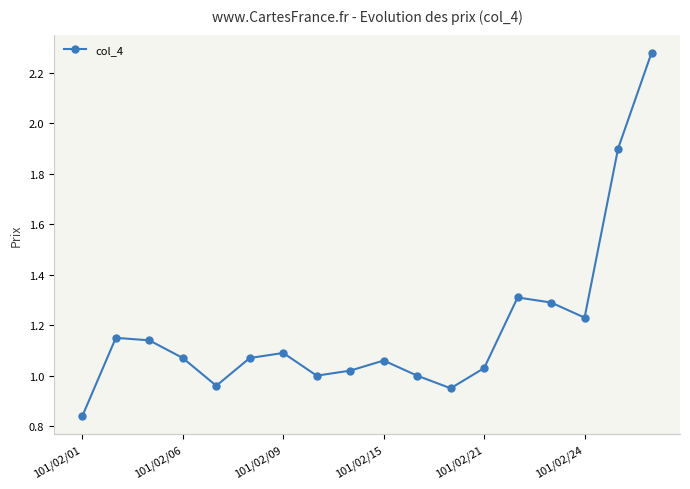

True or false: there are more than 2 points higher than both neighbors.

True